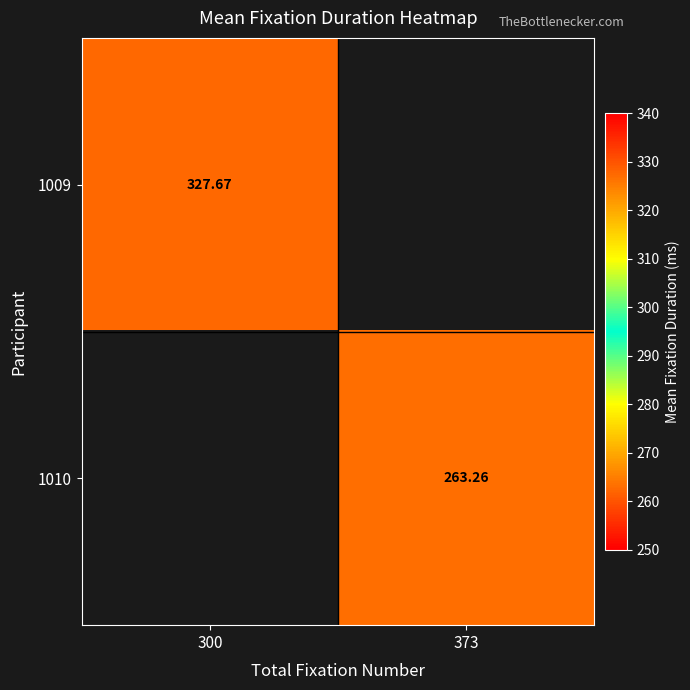

What is the smallest value displayed?

263.3